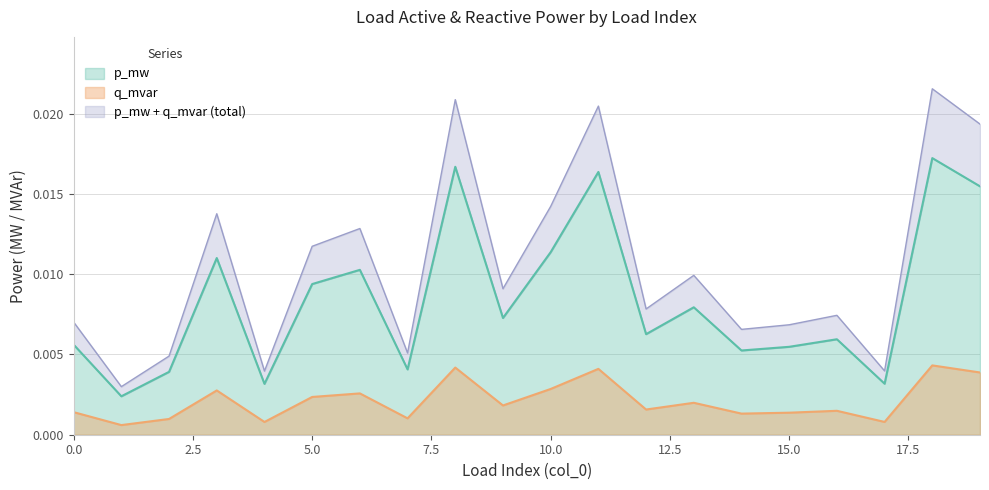

At which category does the chart reach its minimum across all series?

1